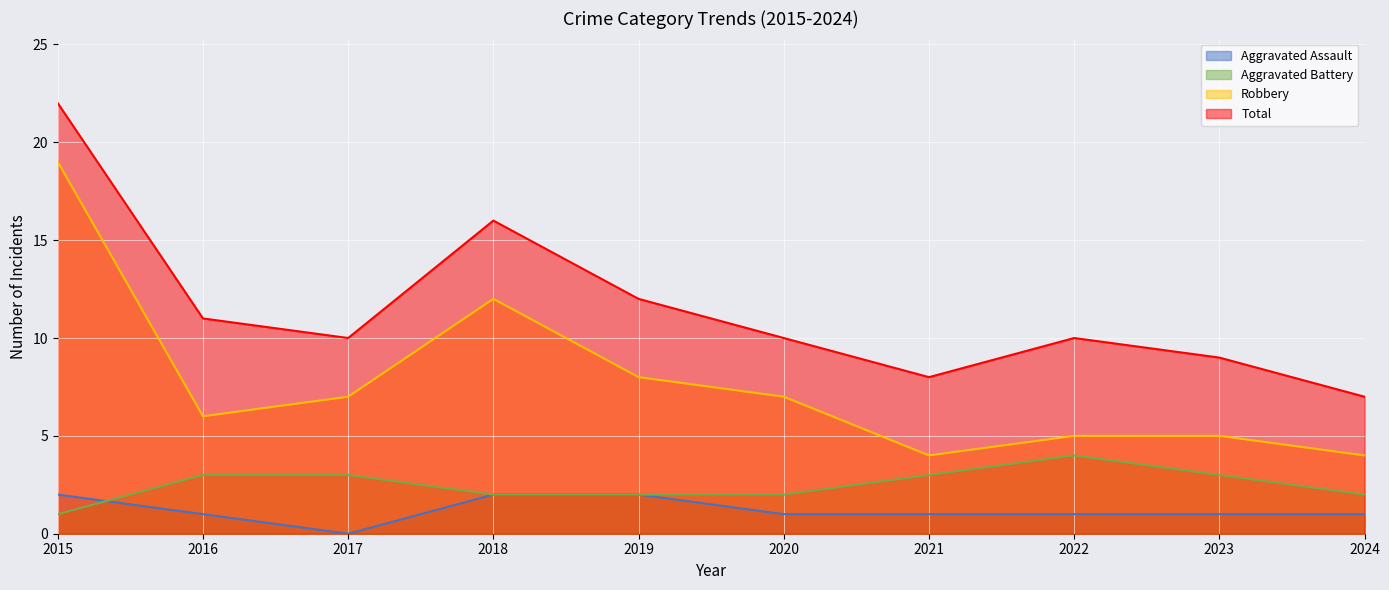

What is the value of the Aggravated Battery point at the 4th from the left?

2